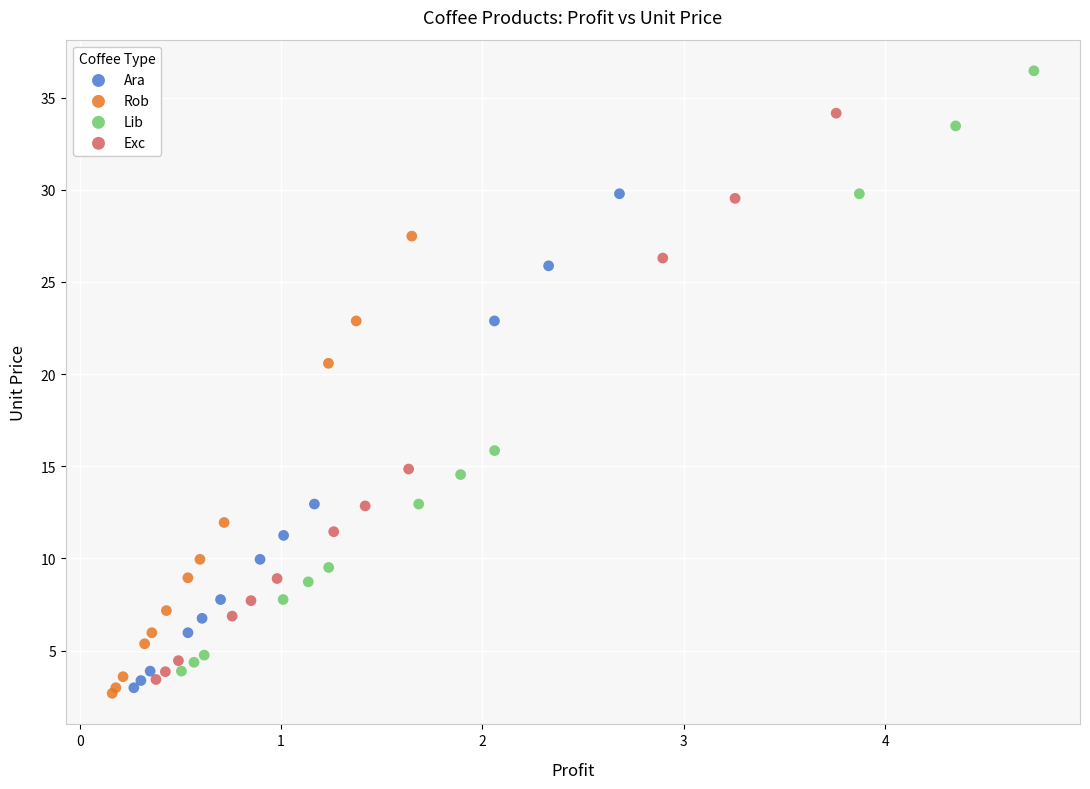

Which series reaches the maximum Y coordinate?

Lib